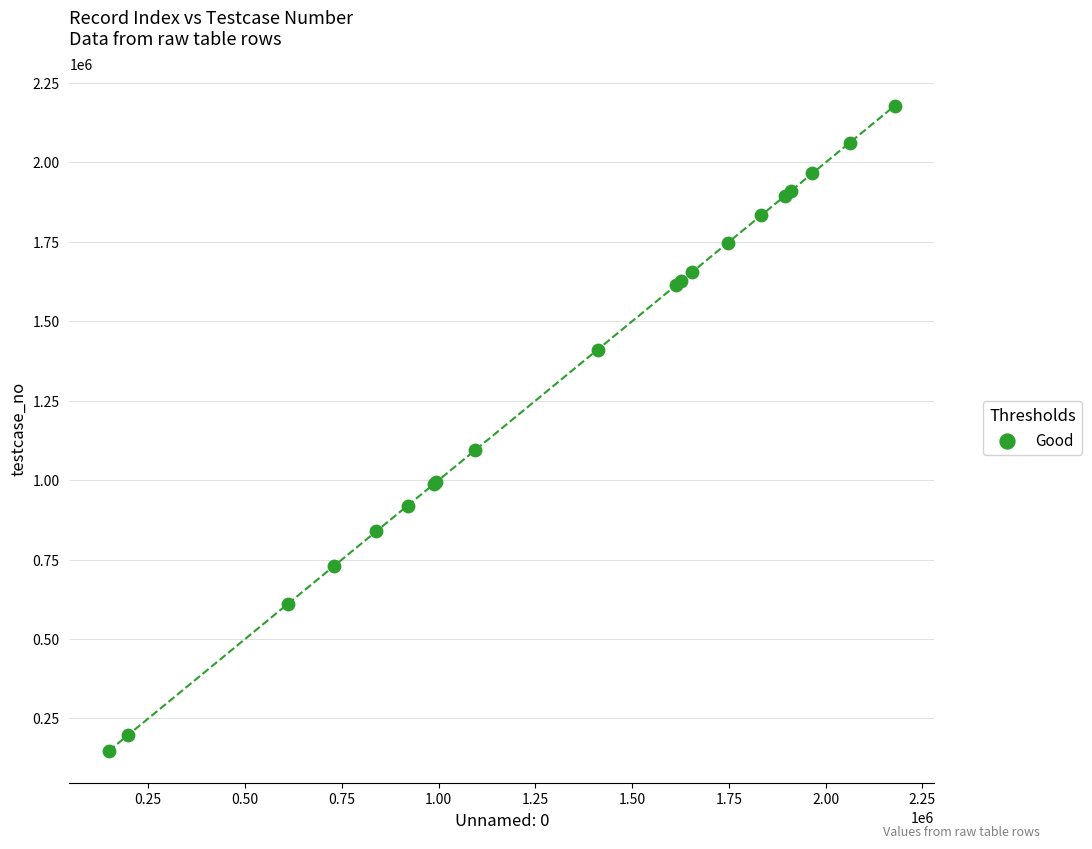

What Y value in the scatter plot is closest to 1163344?

1093779